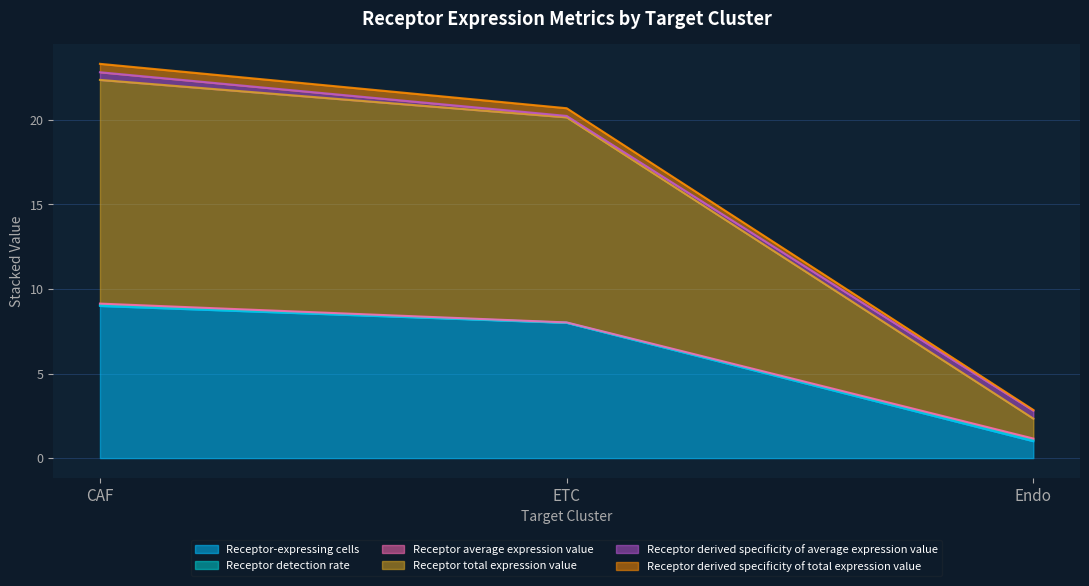

Does the chart display data point markers on the line(s)?

No